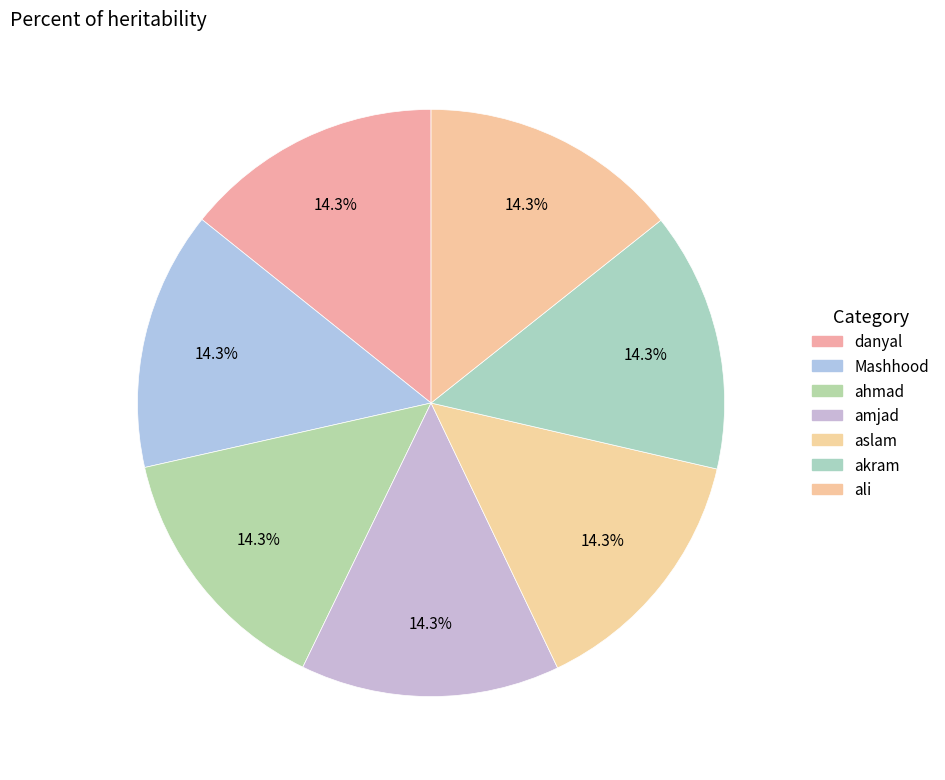

Does any single category account for the majority?

No